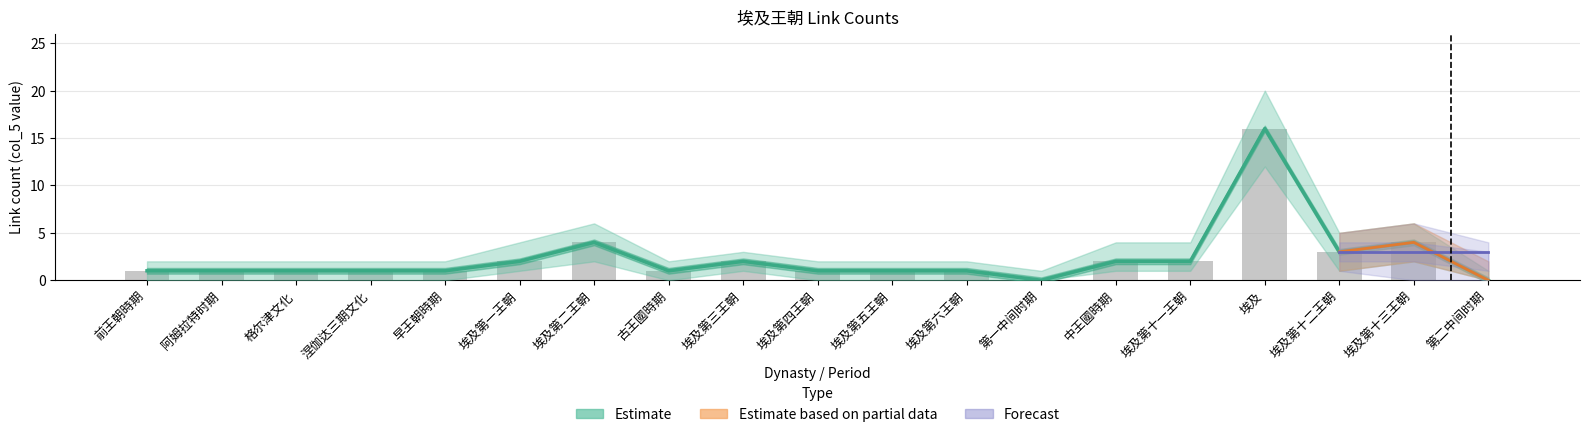

Where is Estimate nearest to the value 8?

埃及第二王朝